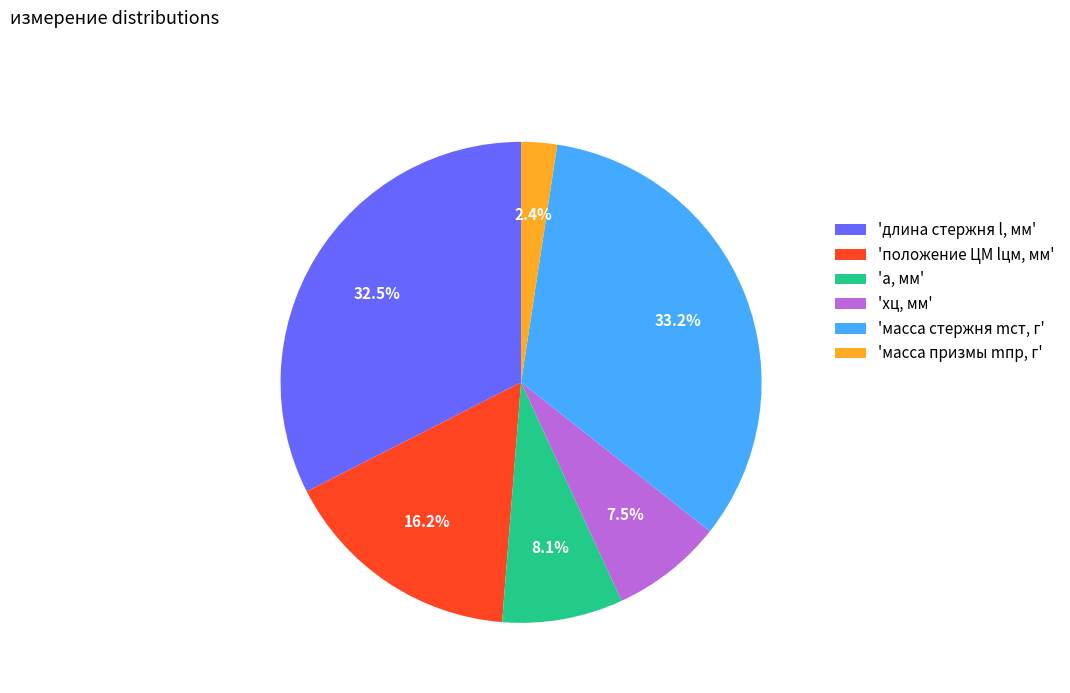

Does 'масса призмы mпр, г' account for over 50% of the chart?

No